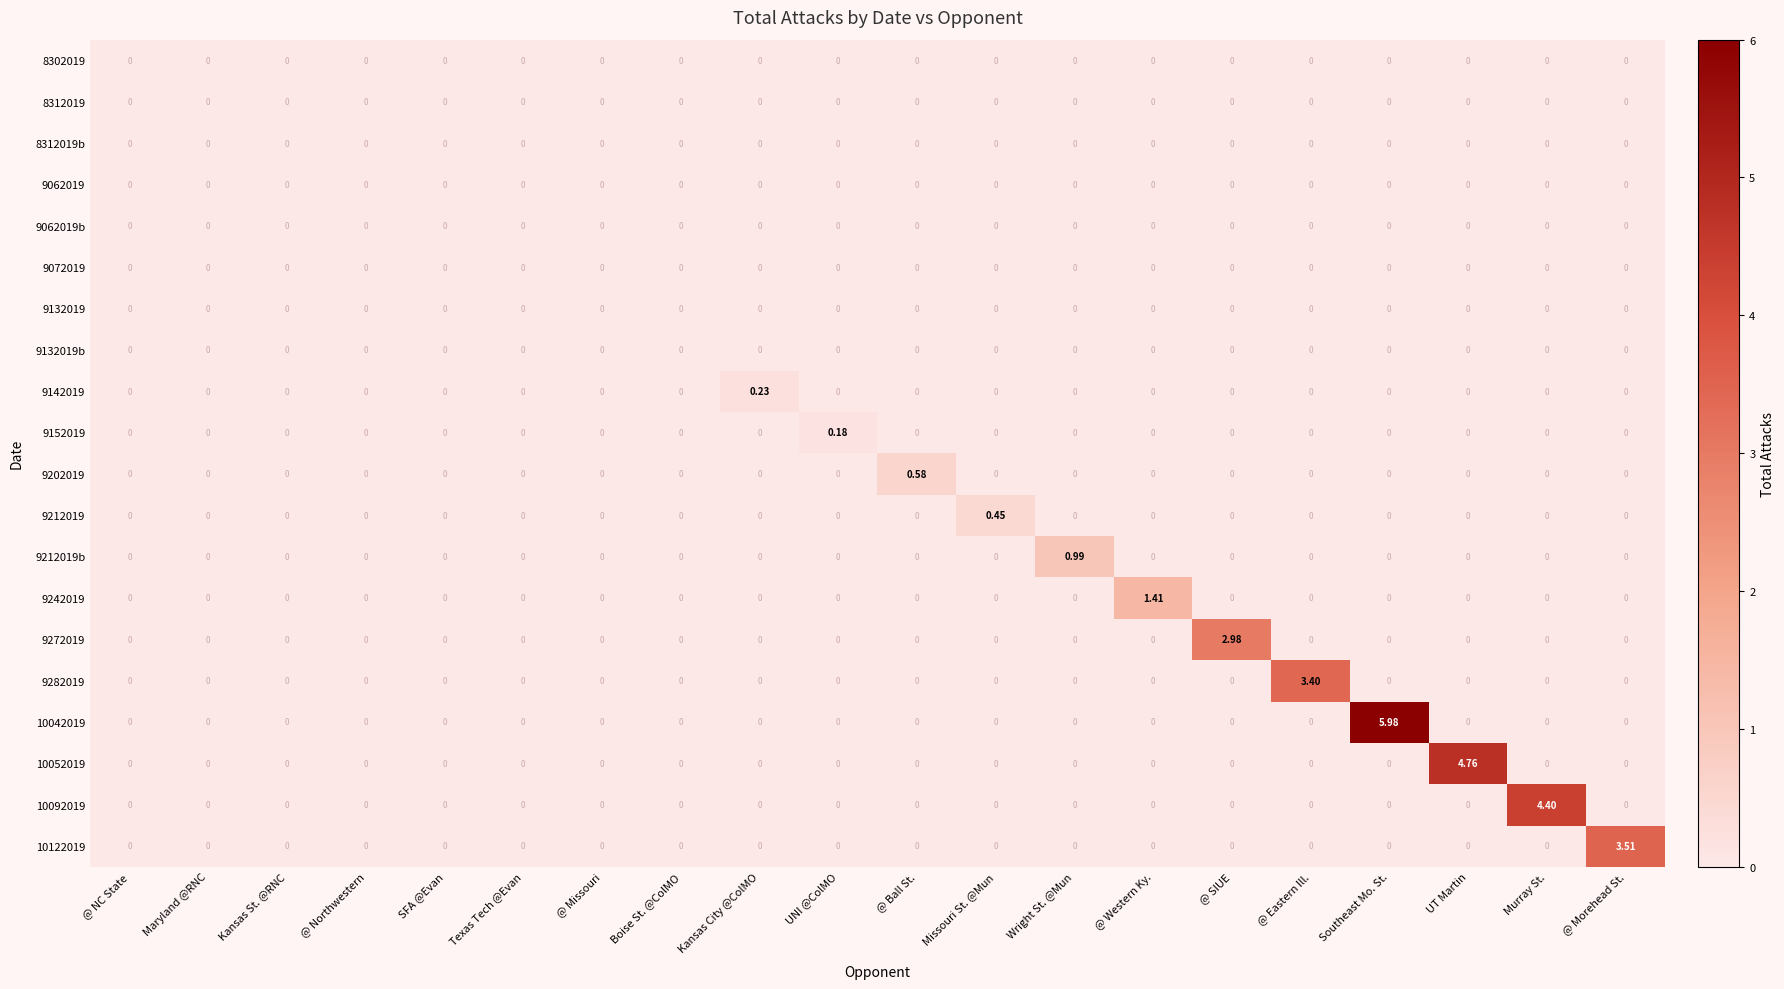

How many data points does each series have?

20